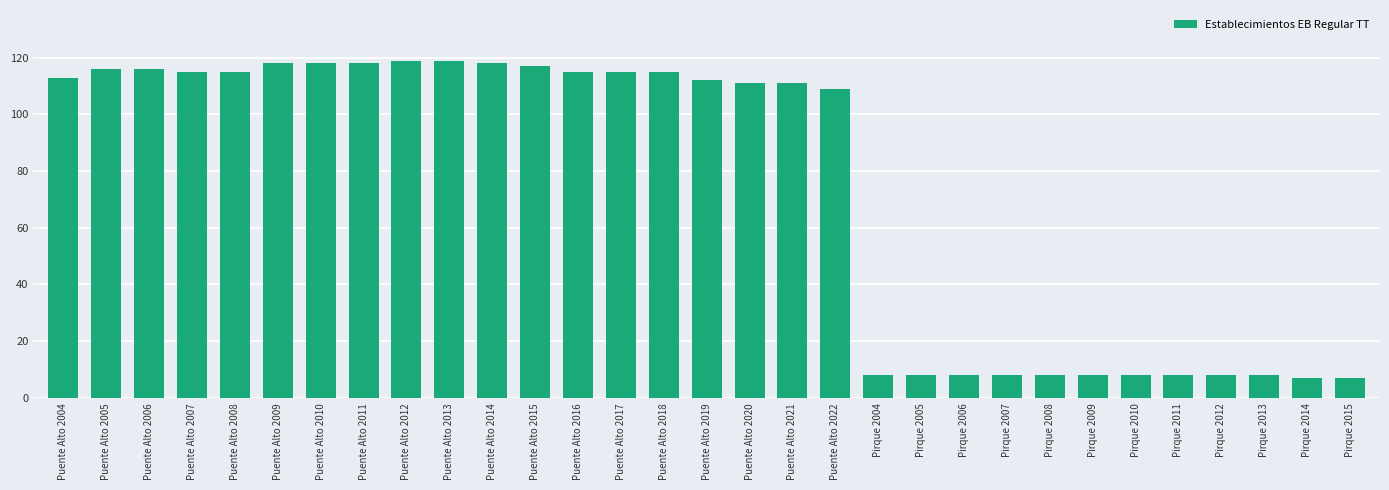

What is the smallest value displayed?

7